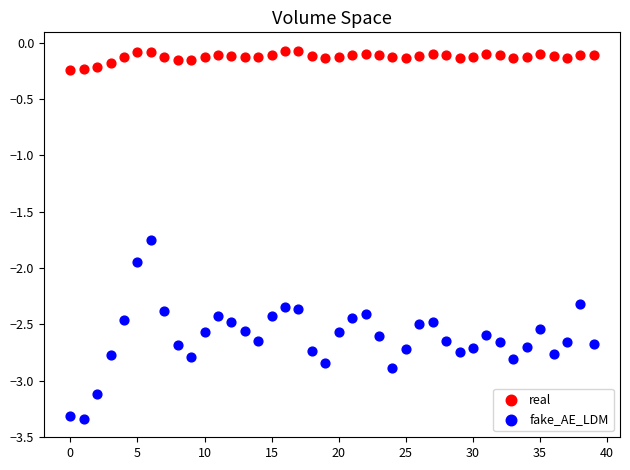

Which series has the widest spread of Y values?

fake_AE_LDM